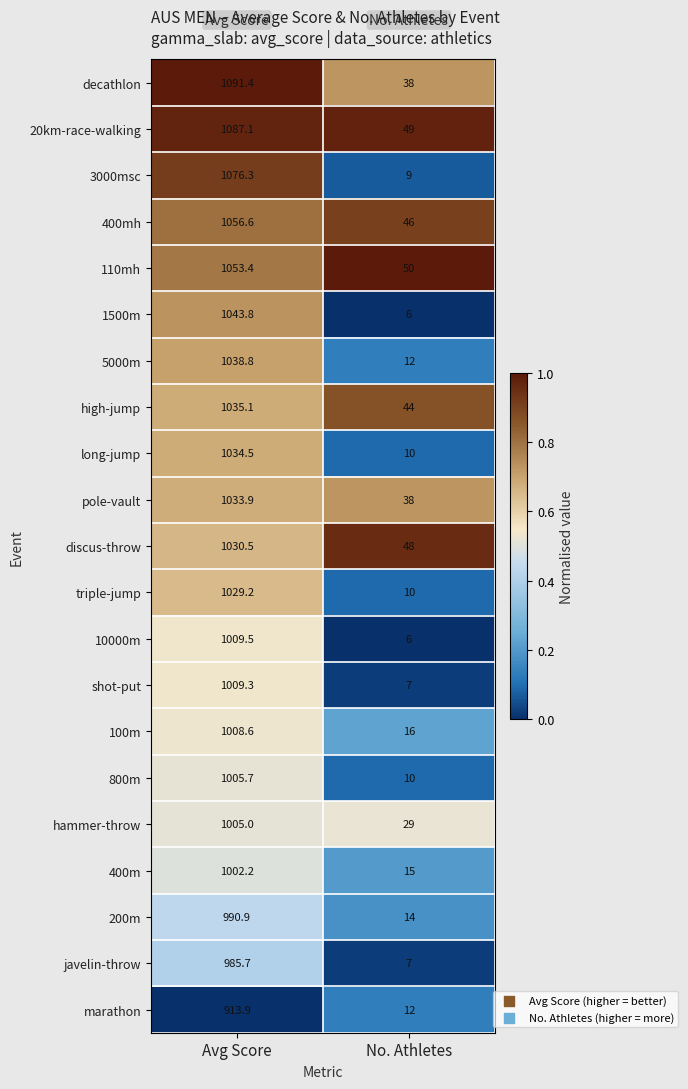

At which category is the sum across all series the highest?

Avg Score